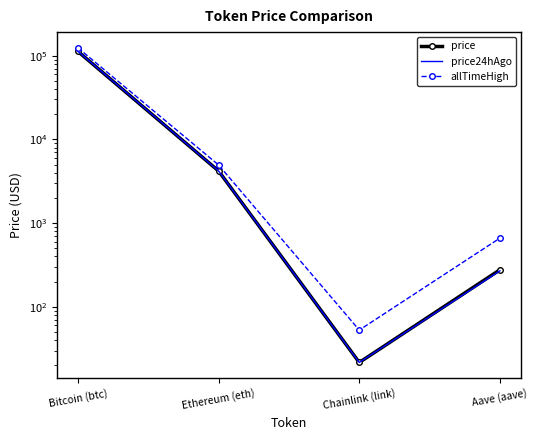

Between Bitcoin (btc) and Chainlink (link), which is larger?

Bitcoin (btc)